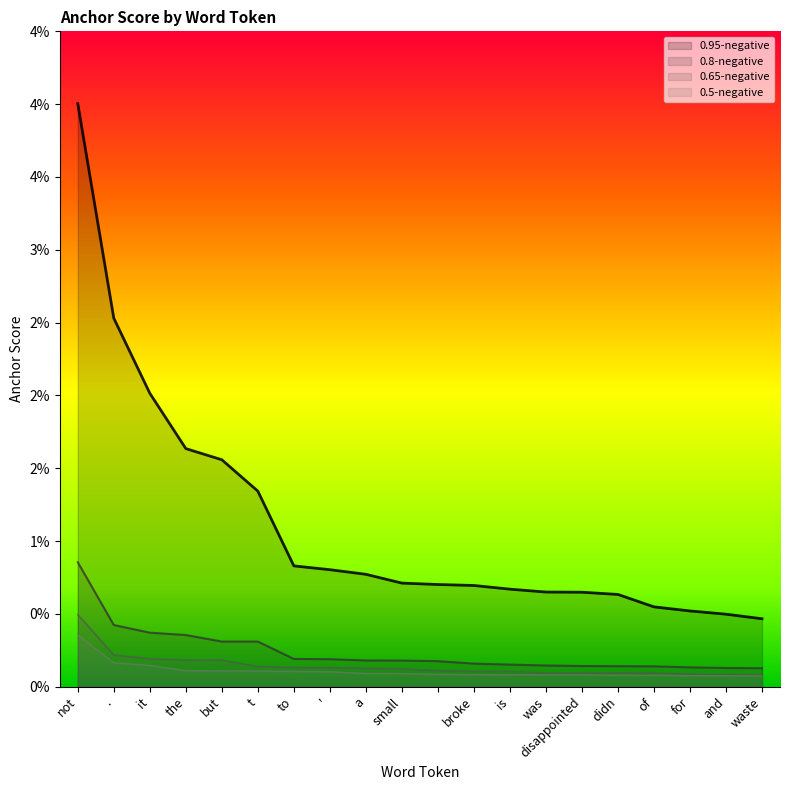

Is the value of 0.5-negative at waste greater than the value of 0.95-negative at '?

No